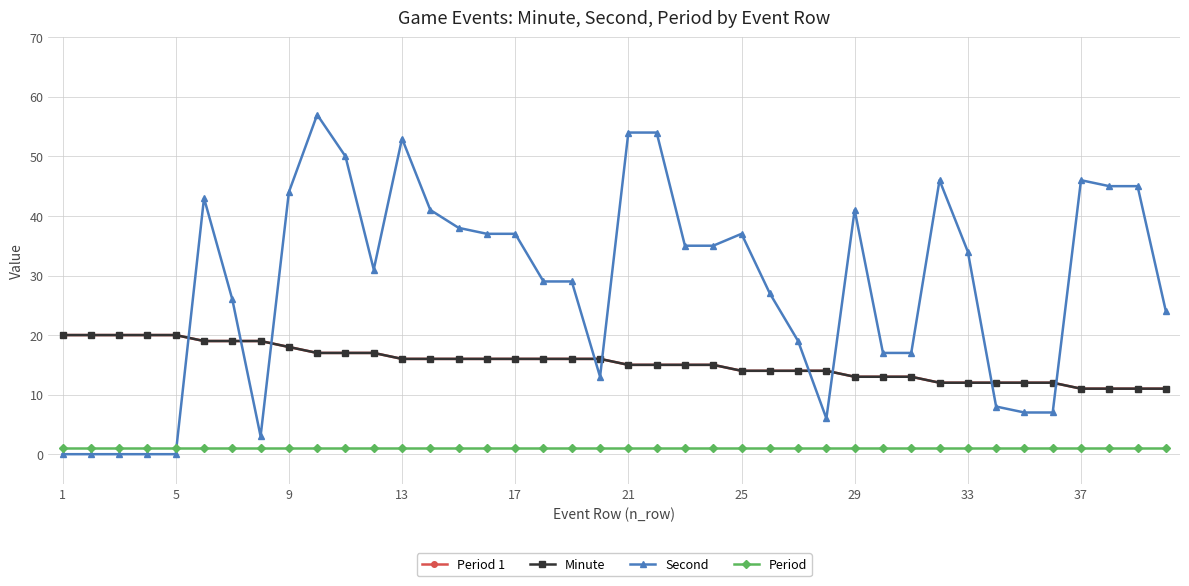

Does the chart have visible grid lines?

Yes